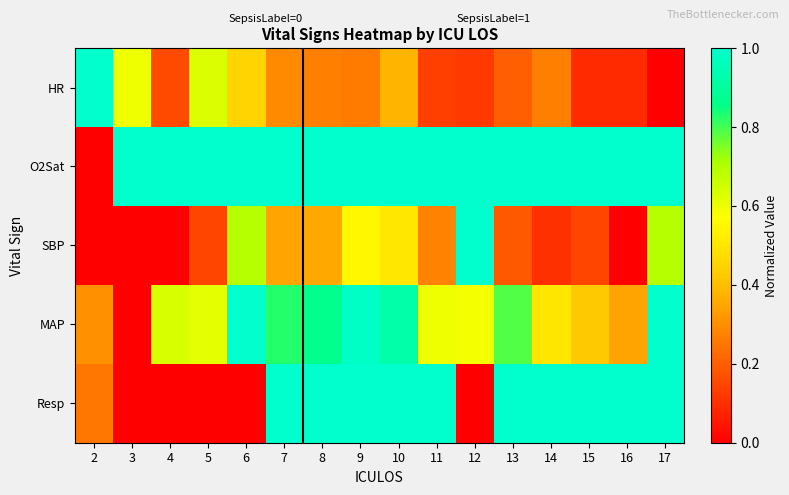

Reading right to left, list all the values displayed in this chart.

HR: 17=0.0	16=0.1	15=0.1	14=0.3	13=0.2	12=0.1	11=0.1	10=0.4	9=0.3	8=0.3	7=0.3	6=0.4	5=0.6	4=0.2	3=0.6	2=1.0
O2Sat: 17=1.0	16=1.0	15=1.0	14=1.0	13=1.0	12=1.0	11=1.0	10=1.0	9=1.0	8=1.0	7=1.0	6=1.0	5=1.0	4=1.0	3=1.0	2=0.0
SBP: 17=0.7	16=0.0	15=0.1	14=0.1	13=0.2	12=1.0	11=0.3	10=0.5	9=0.5	8=0.4	7=0.3	6=0.7	5=0.1	4=-2.0	3=-2.0	2=-2.0
MAP: 17=1.0	16=0.3	15=0.4	14=0.5	13=0.8	12=0.6	11=0.6	10=0.9	9=1.0	8=0.9	7=0.8	6=1.0	5=0.6	4=0.6	3=0.0	2=0.3
Resp: 17=1.0	16=1.0	15=1.0	14=1.0	13=1.0	12=0.0	11=1.0	10=1.0	9=1.0	8=1.0	7=1.0	6=0.0	5=0.0	4=0.0	3=0.0	2=0.2